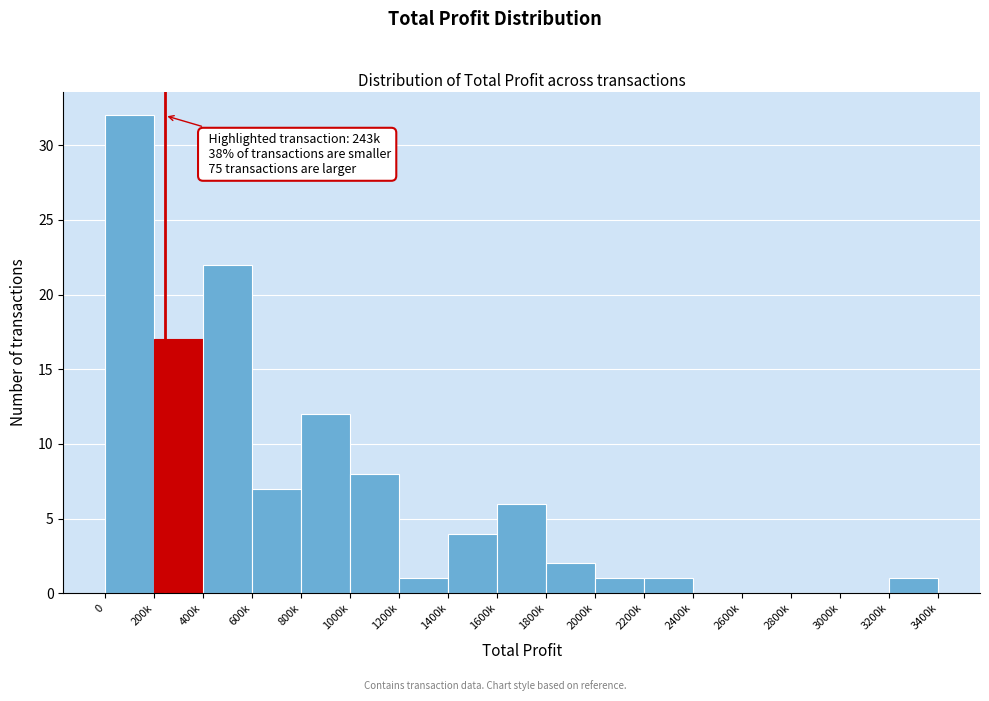

Reading left to right, transcribe all the data shown in this chart.

0=32	200k=17	400k=22	600k=7	800k=12	1000k=8	1200k=1	1400k=4	1600k=6	1800k=2	2000k=1	2200k=1	2400k=0	2600k=0	2800k=0	3000k=0	3200k=1